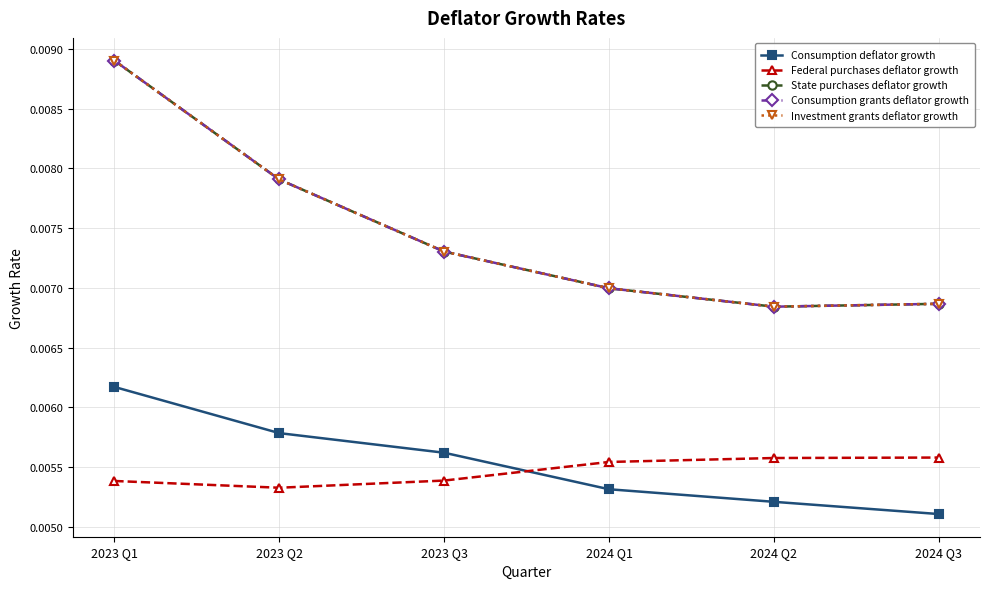

What position from the right is 2023 Q3?

4